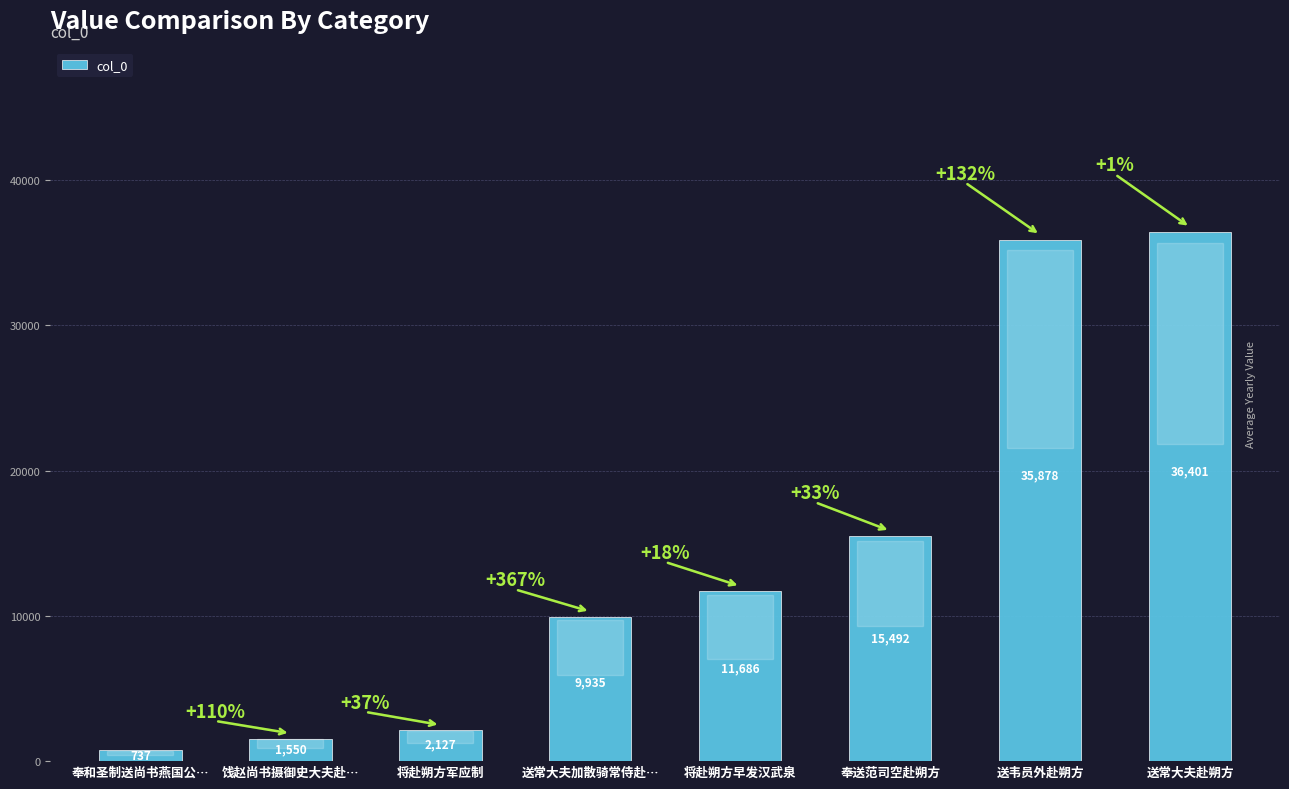

Count the number of data series in this chart.

1